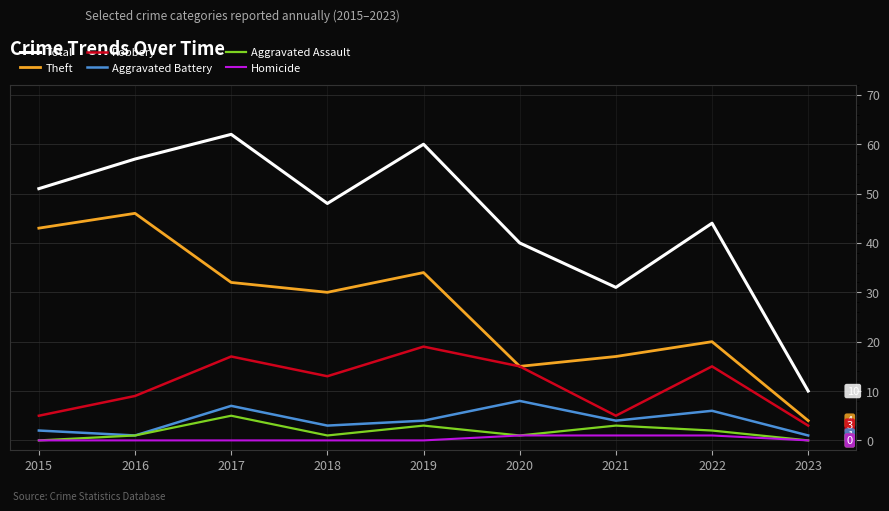

Where is the first local maximum for Robbery?

2017